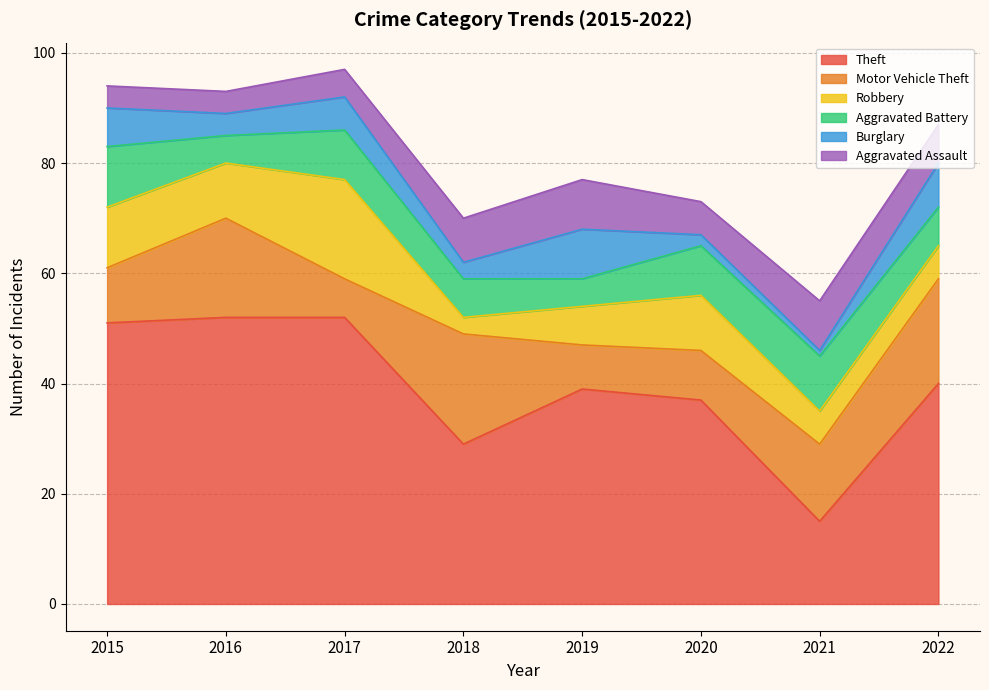

True or false: Theft and Burglary cross at least once.

False